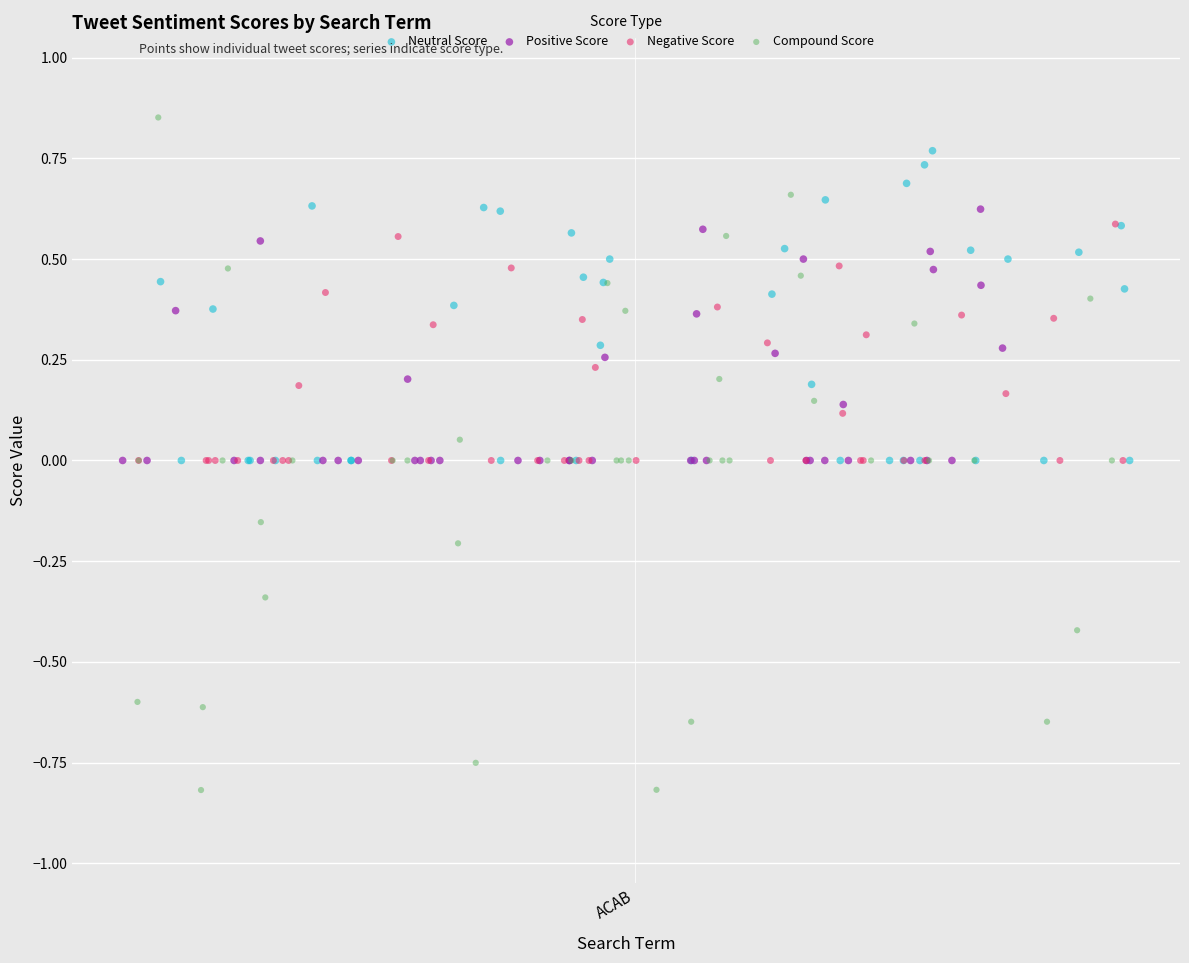

Which series has the largest Y range (max minus min)?

Compound Score